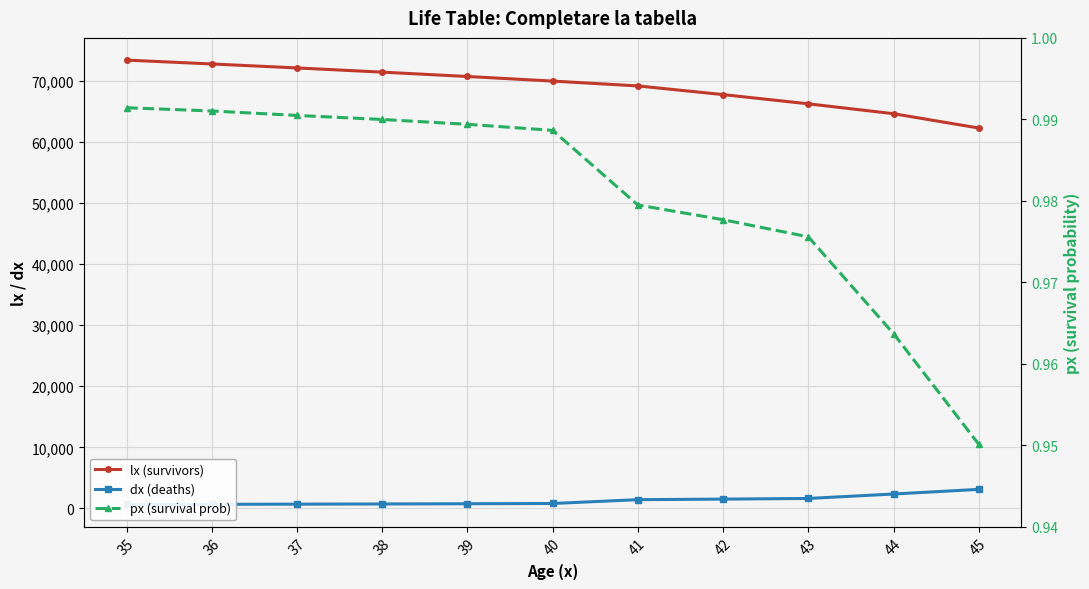

How many distinct data groups are displayed?

3